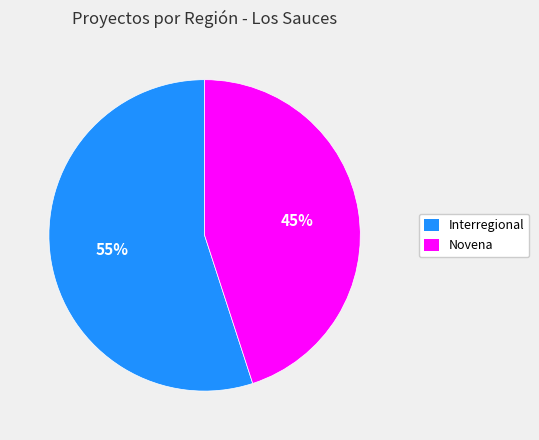

To the nearest percent, what is the difference between the largest and smallest slice percentages?

10%